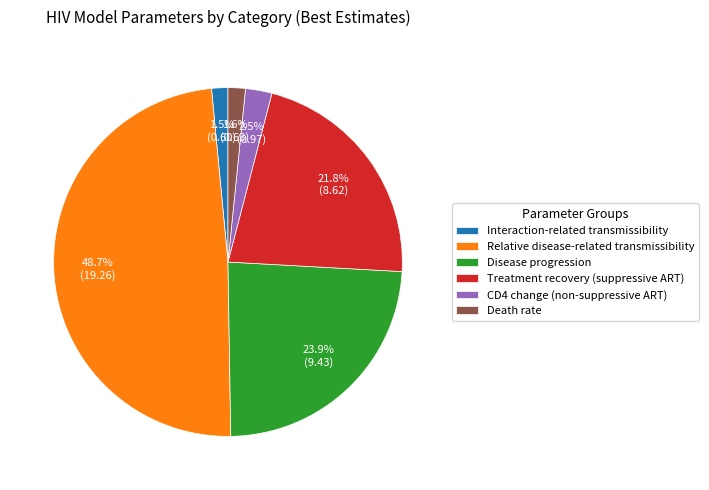

Which has a higher value, Interaction-related transmissibility or Relative disease-related transmissibility?

Relative disease-related transmissibility